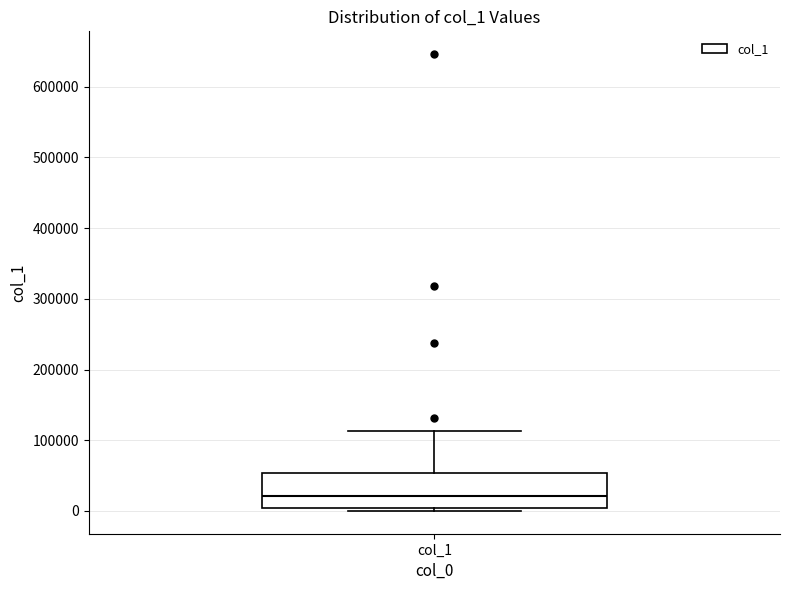

Where is the upper edge of the box for col_1 on the y-axis? The values are not printed on the chart, so give them approximately, as read against the axis.

50000